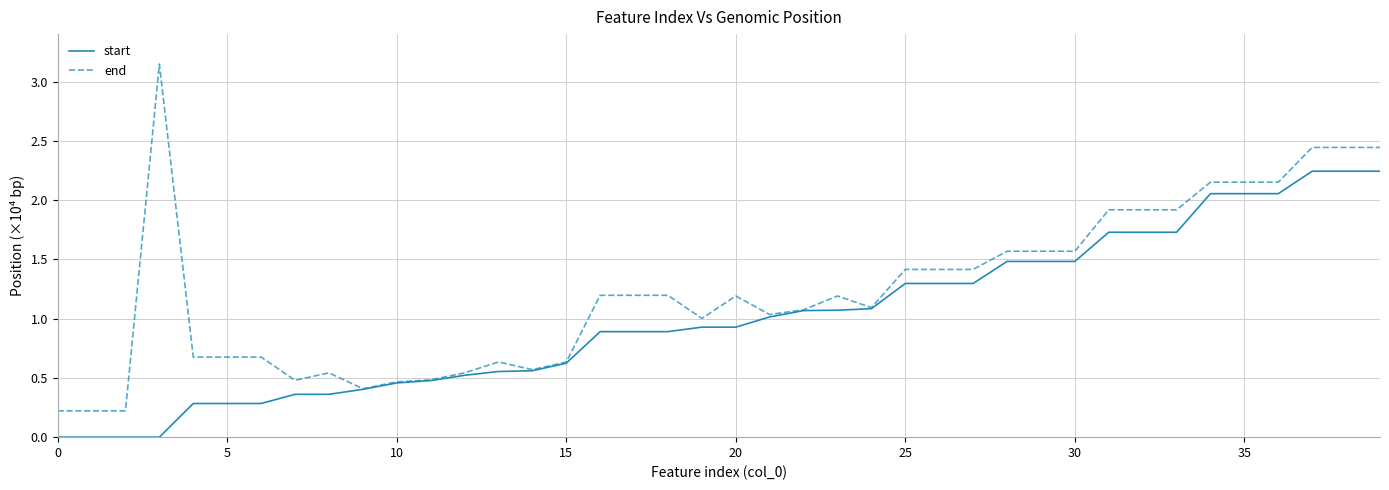

At which category is the sum across all series the highest?

37